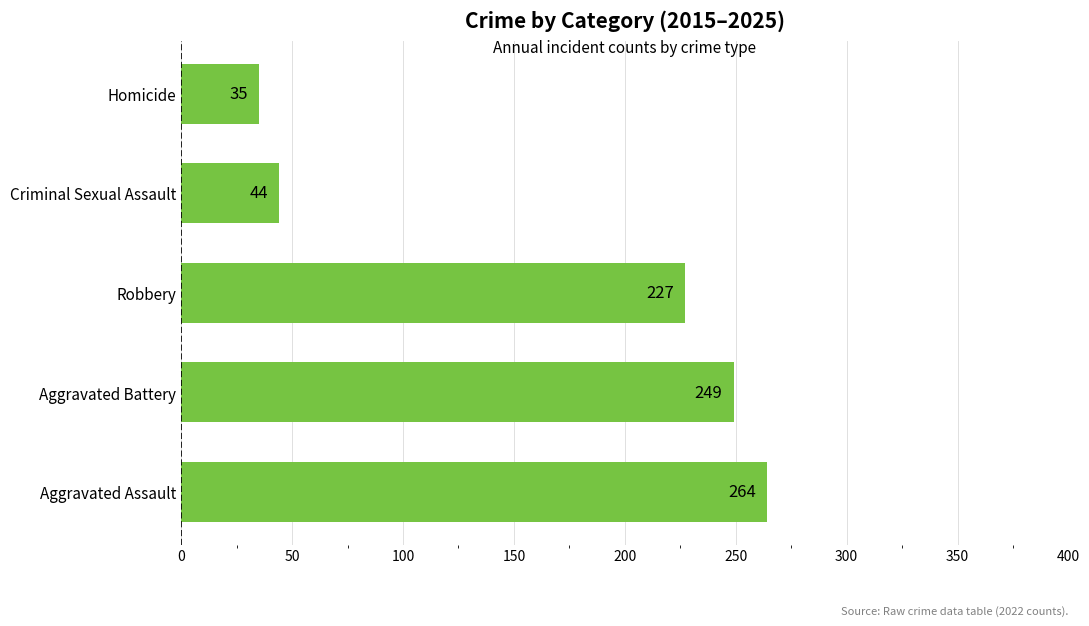

What is the maximum value shown in the chart?

264